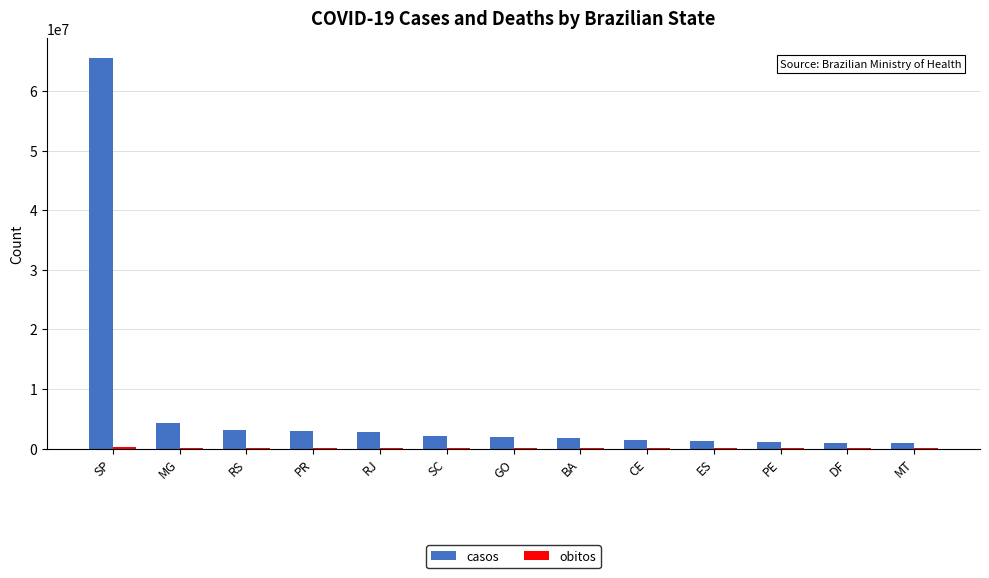

What is the sum of all casos values?

90075508